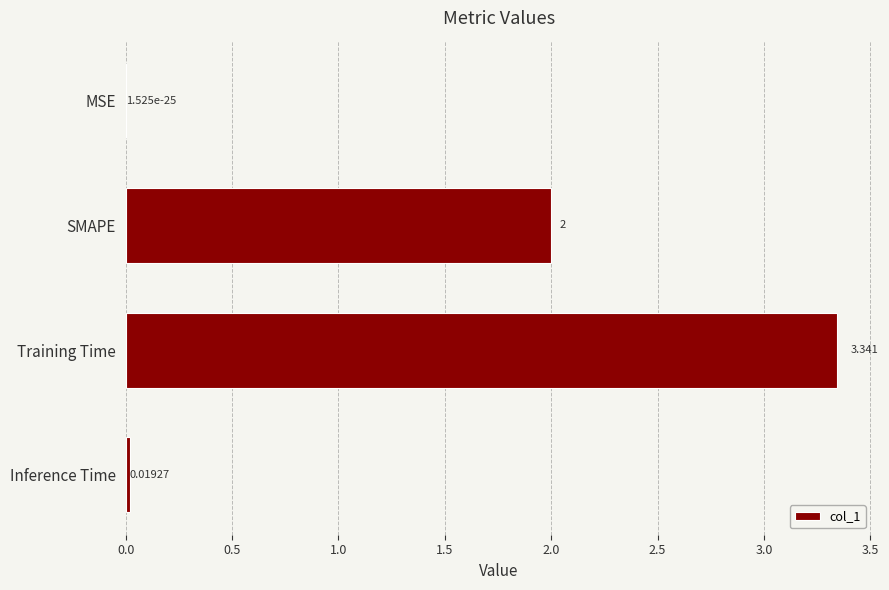

Which has a higher value, MSE or Inference Time?

Inference Time